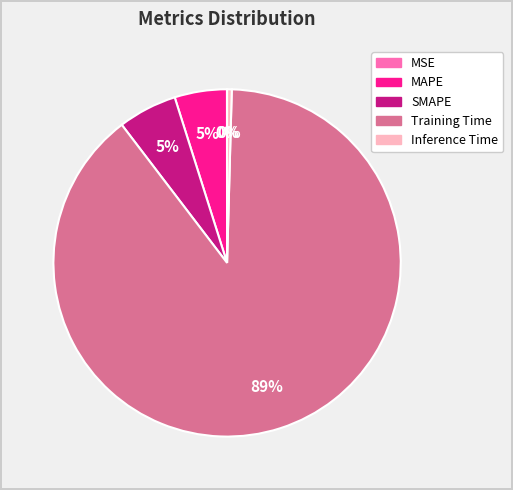

Which category has the biggest portion of the pie?

Training Time